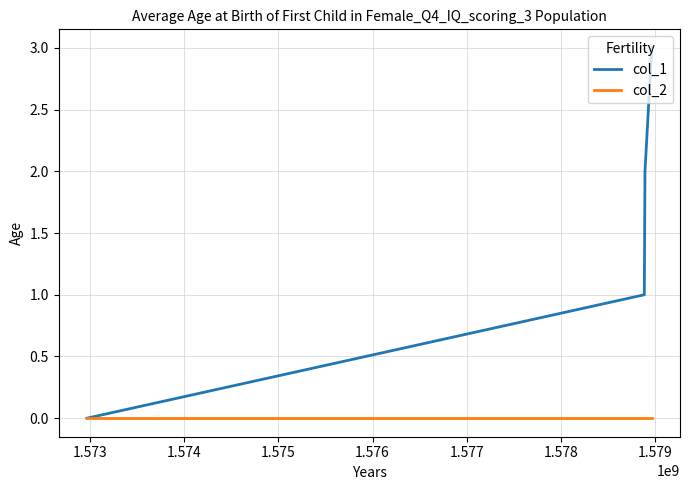

Which series has the widest spread of values?

col_1